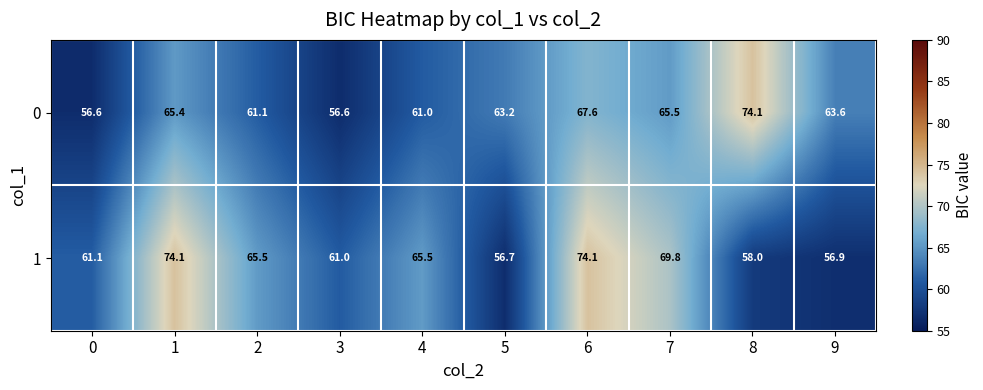

Rank the series at 1 from highest to lowest value.

1, 0